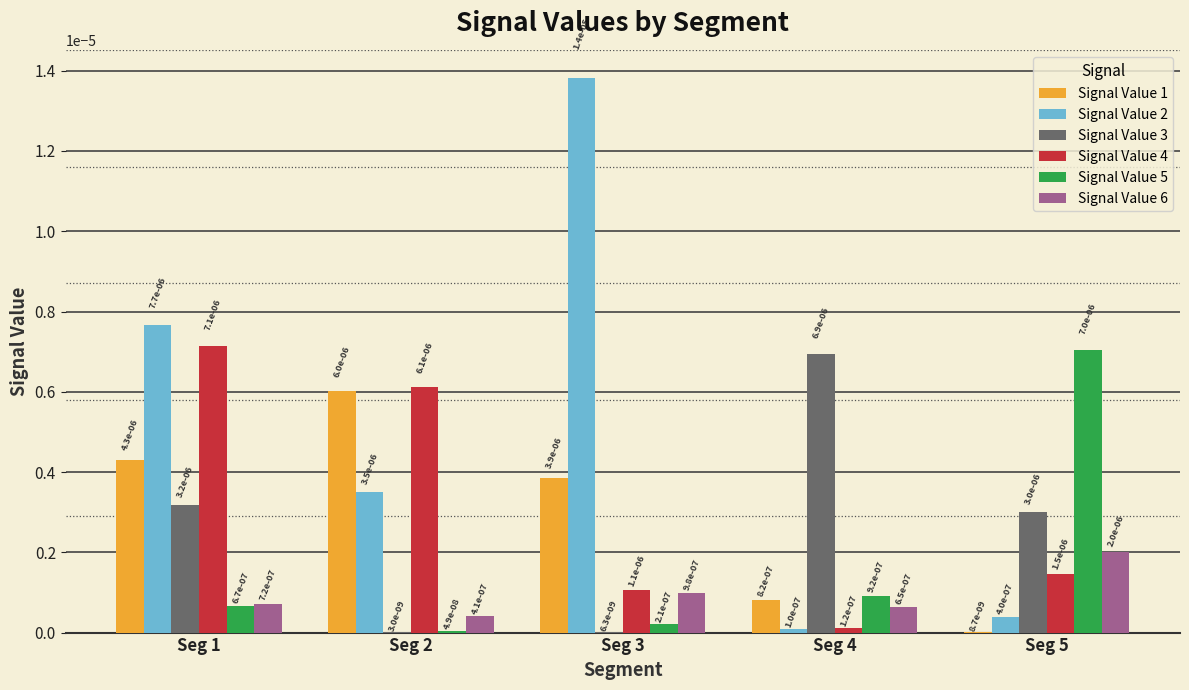

The Signal Value 2 series shows 0.0 at Seg 5. True or false?

True